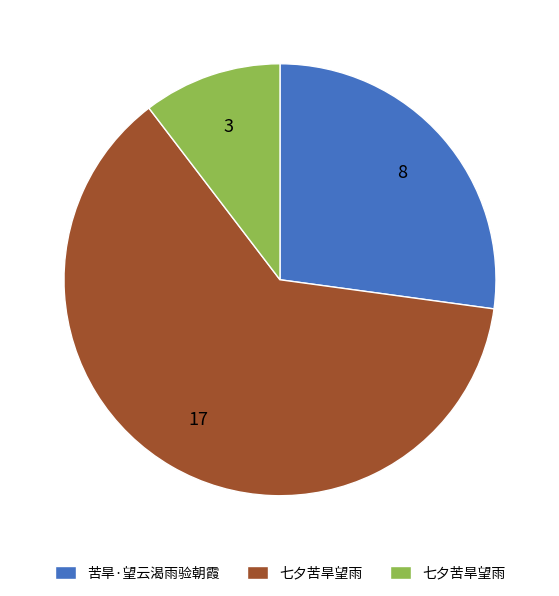

How many slices are in this pie chart?

3